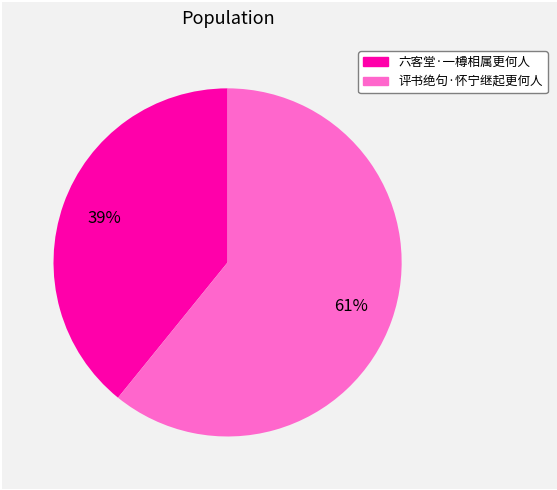

Which category has the biggest portion of the pie?

评书绝句·怀宁继起更何人